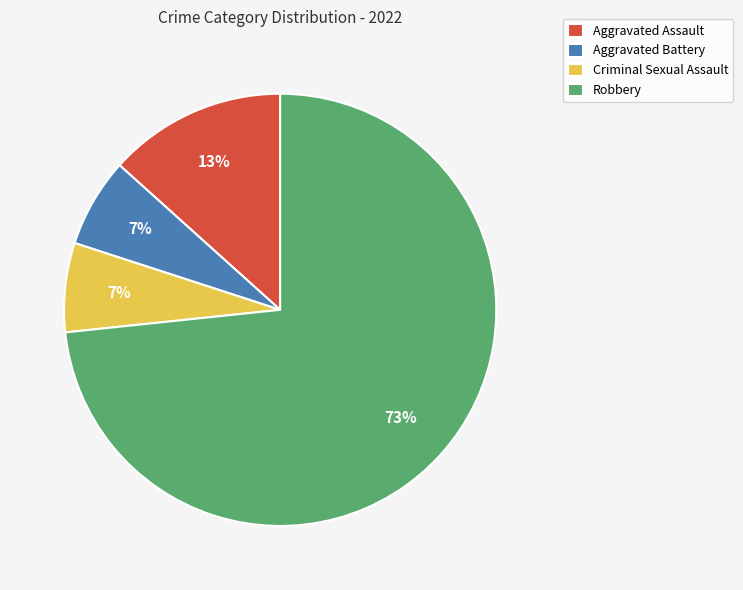

True or false: Aggravated Assault accounts for 13% of the total.

True